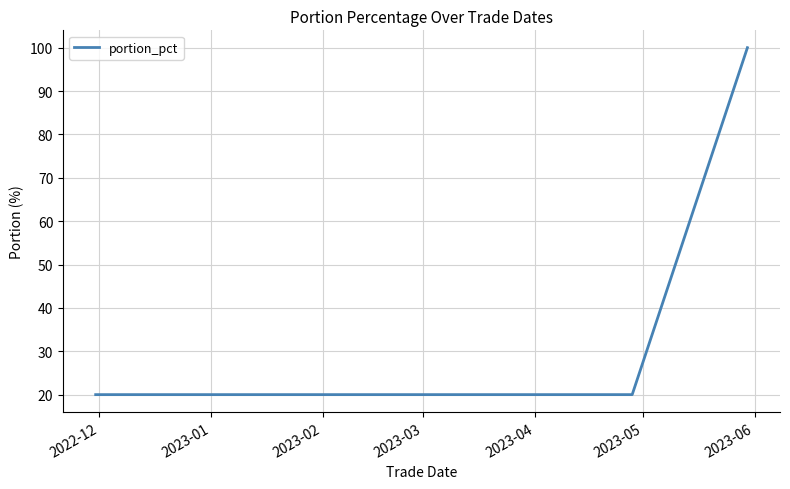

What is the minimum value shown in the chart?

20